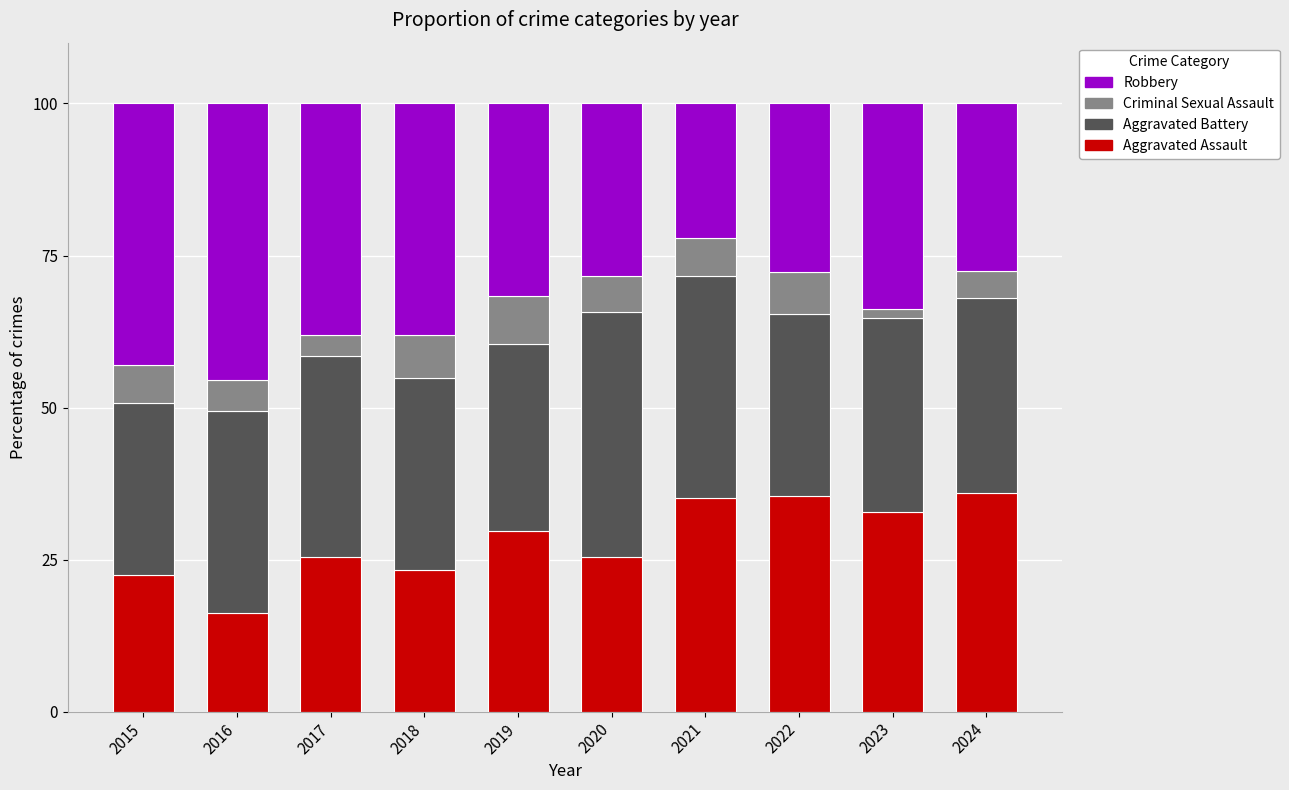

What is the minimum value for Aggravated Assault?

16.2